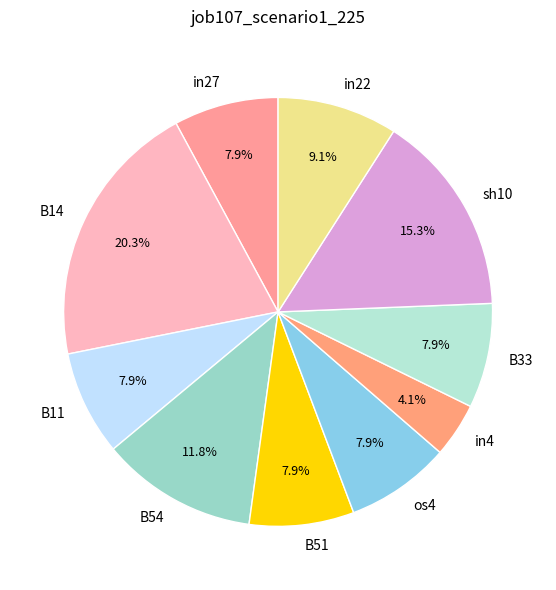

Is in4 the majority of the pie?

No